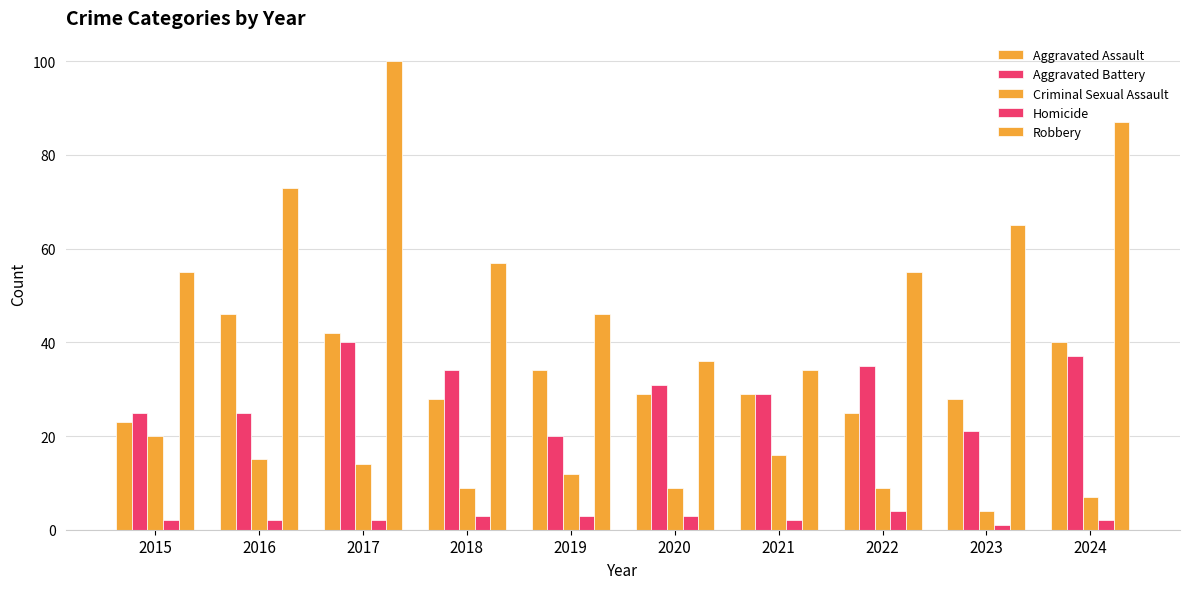

How many values in the Aggravated Battery series are below 31?

5